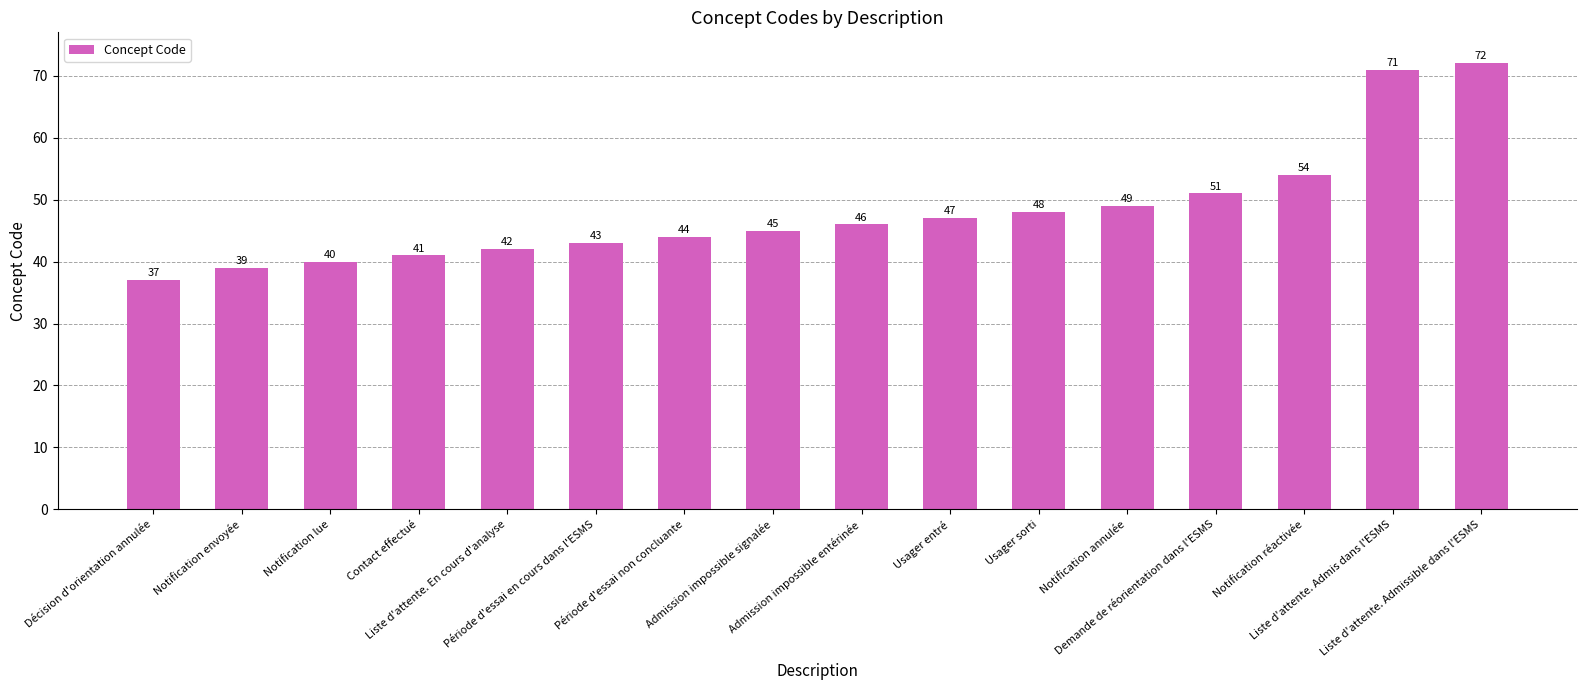

What is the maximum value shown in the chart?

72